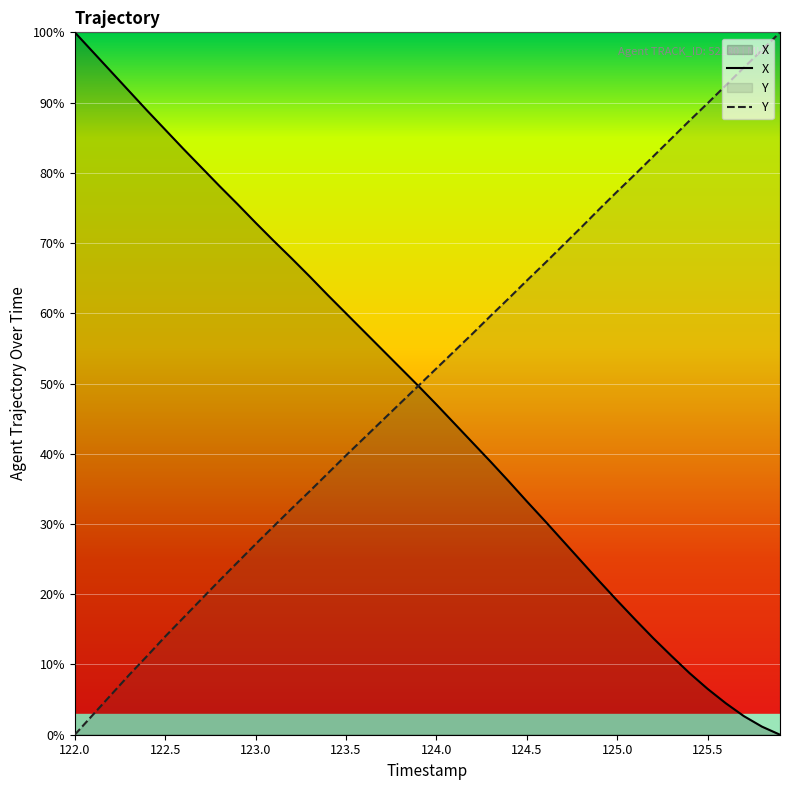

What is the label of the 5th point from the left?

122.4